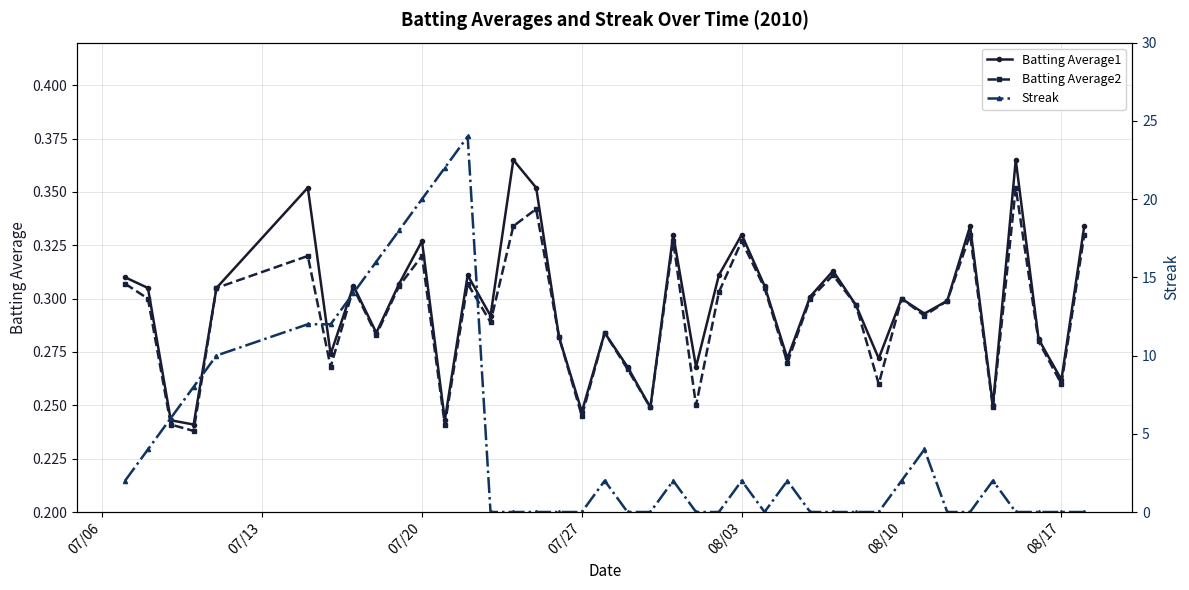

How many interior local peaks does the Batting Average2 series have?

12